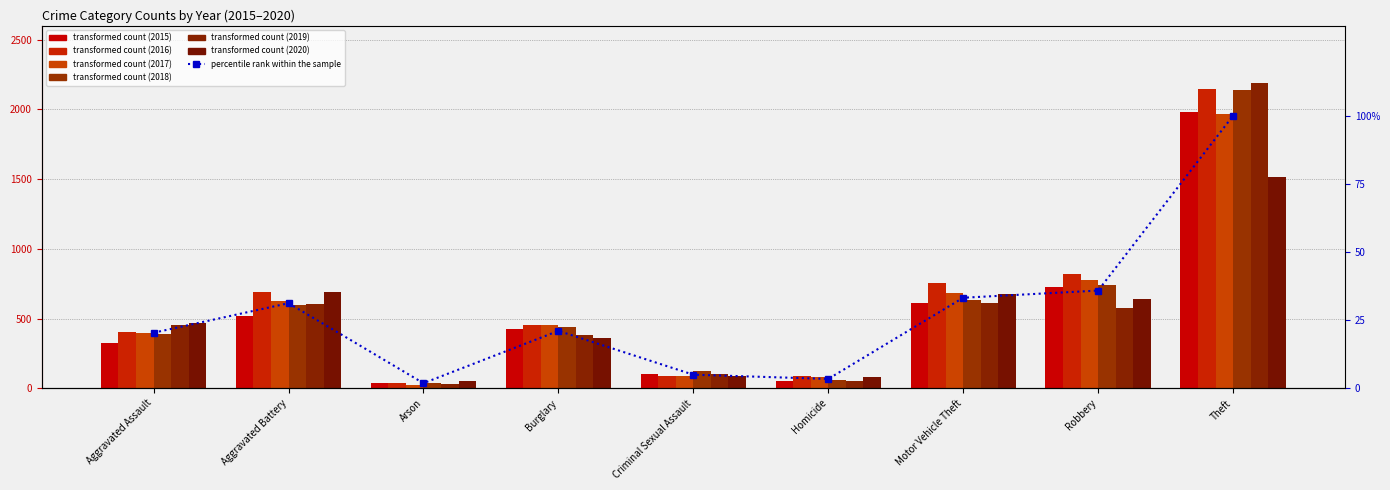

The chart shows a value of 100.0 at Theft. True or false?

True